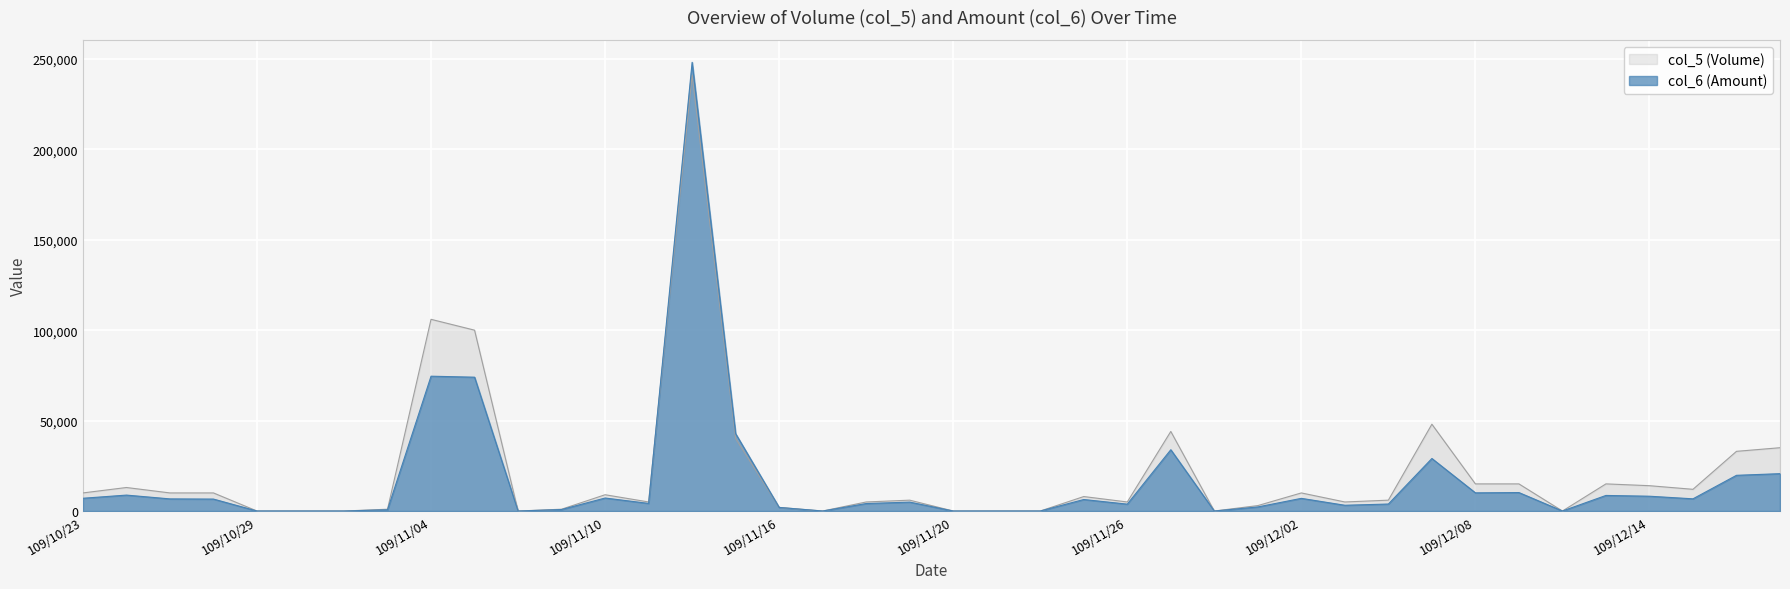

What is the label of the 32nd point from the left?

109/12/07